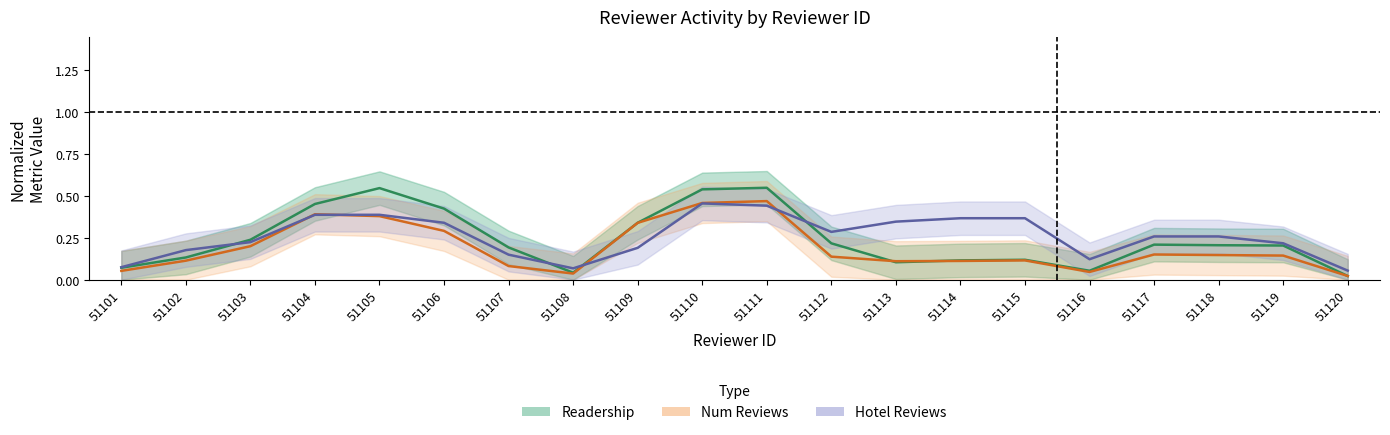

Where is the first local maximum for Readership (normalized)?

51105